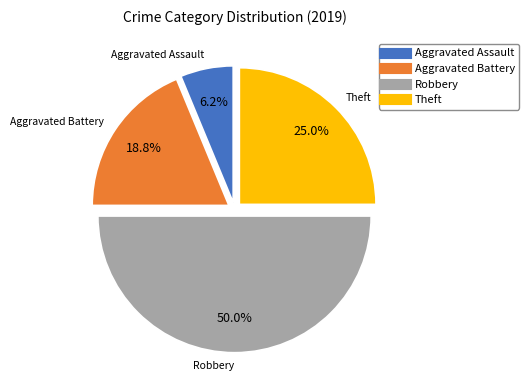

To the nearest percent, what portion does Aggravated Assault represent?

6%